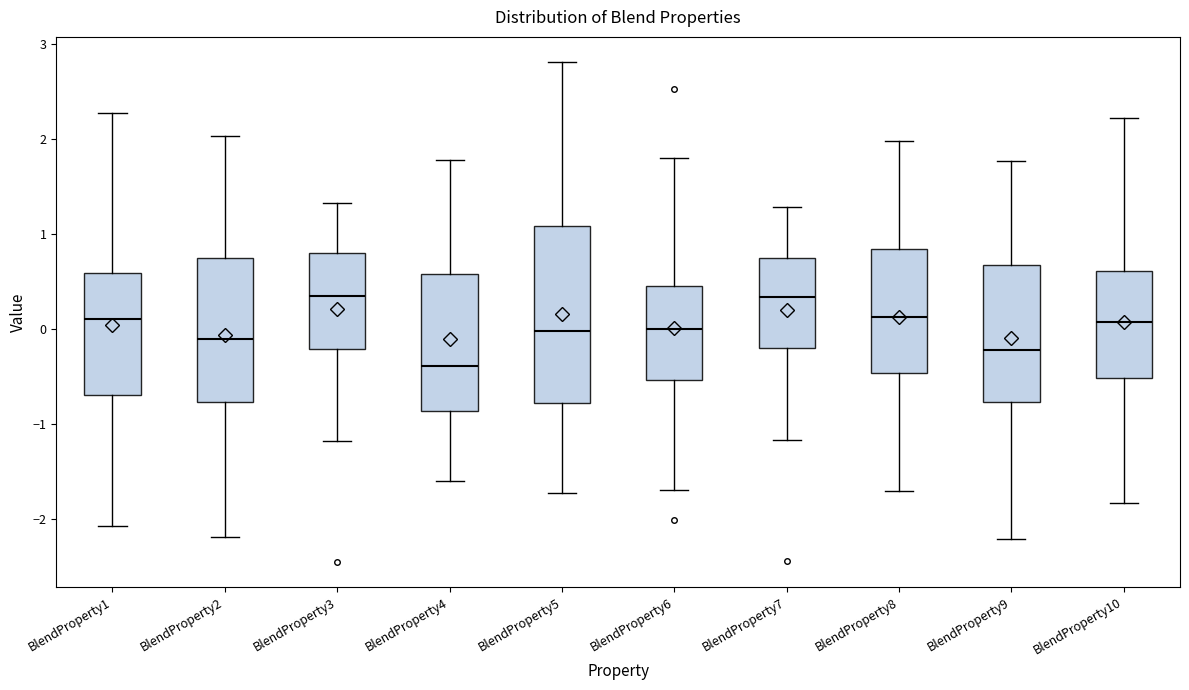

Which box has the lowest median line?

BlendProperty4